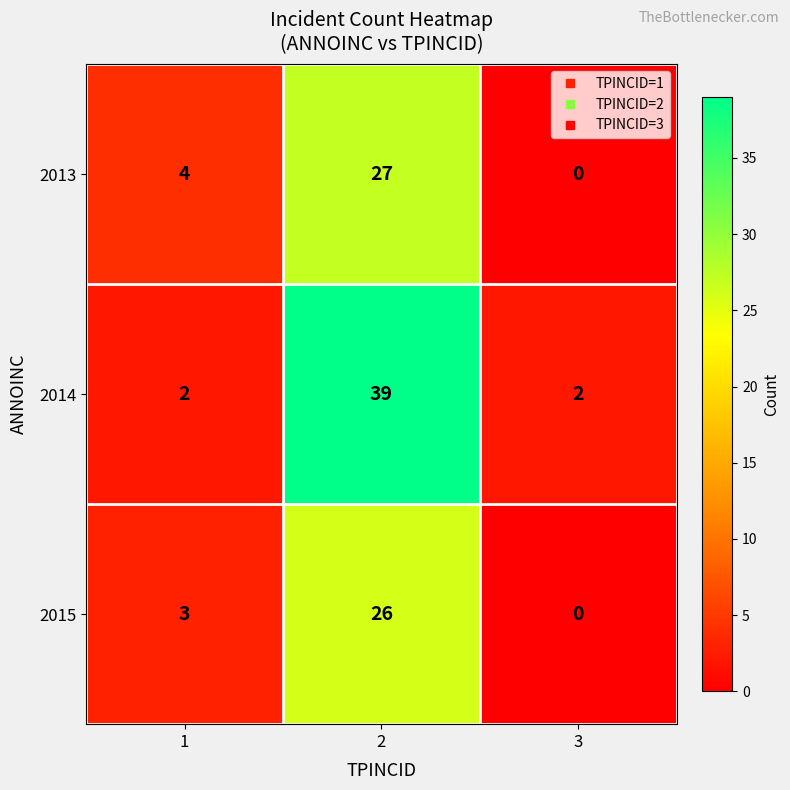

What is the maximum value shown in the chart?

39